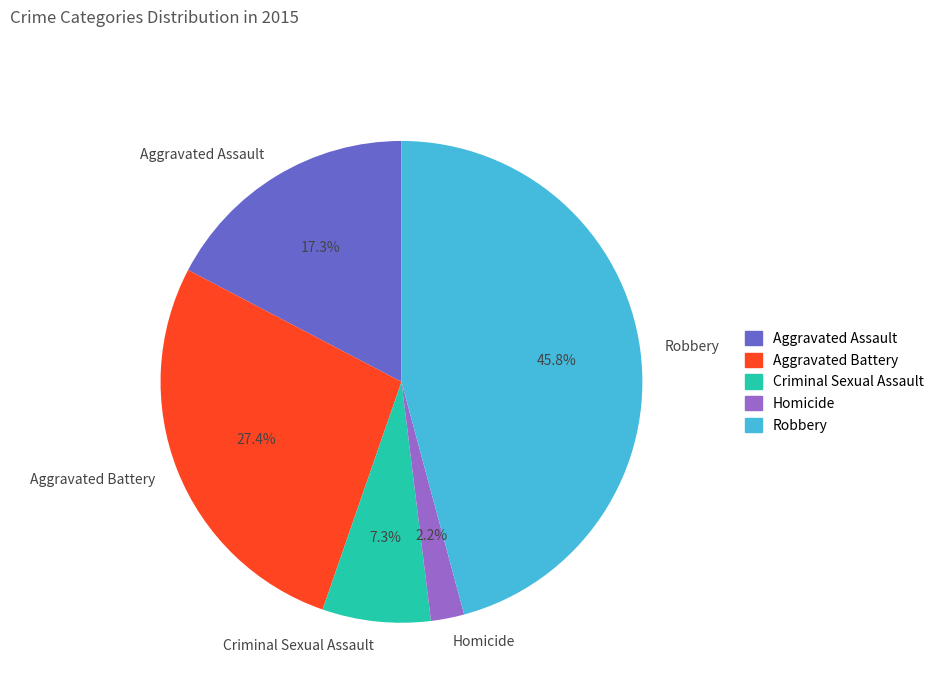

What is the total percentage of Aggravated Battery and Homicide?

29.6%